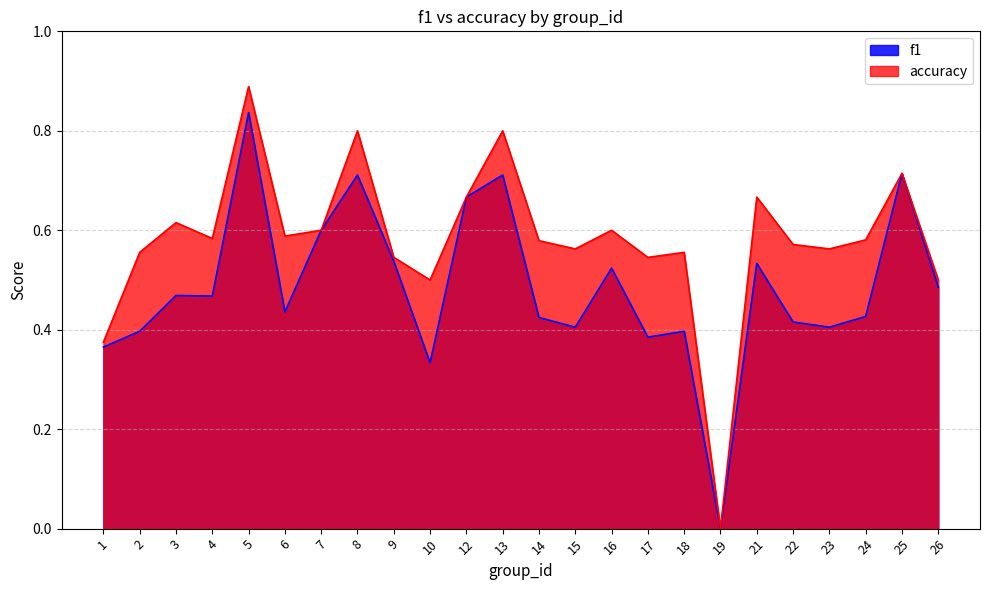

Reading left to right, transcribe all the data shown in this chart.

f1: 0.4	0.4	0.5	0.5	0.8	0.4	0.6	0.7	0.5	0.3	0.7	0.7	0.4	0.4	0.5	0.4	0.4	0.0	0.5	0.4	0.4	0.4	0.7	0.5
accuracy: 0.4	0.6	0.6	0.6	0.9	0.6	0.6	0.8	0.5	0.5	0.7	0.8	0.6	0.6	0.6	0.5	0.6	0.0	0.7	0.6	0.6	0.6	0.7	0.5